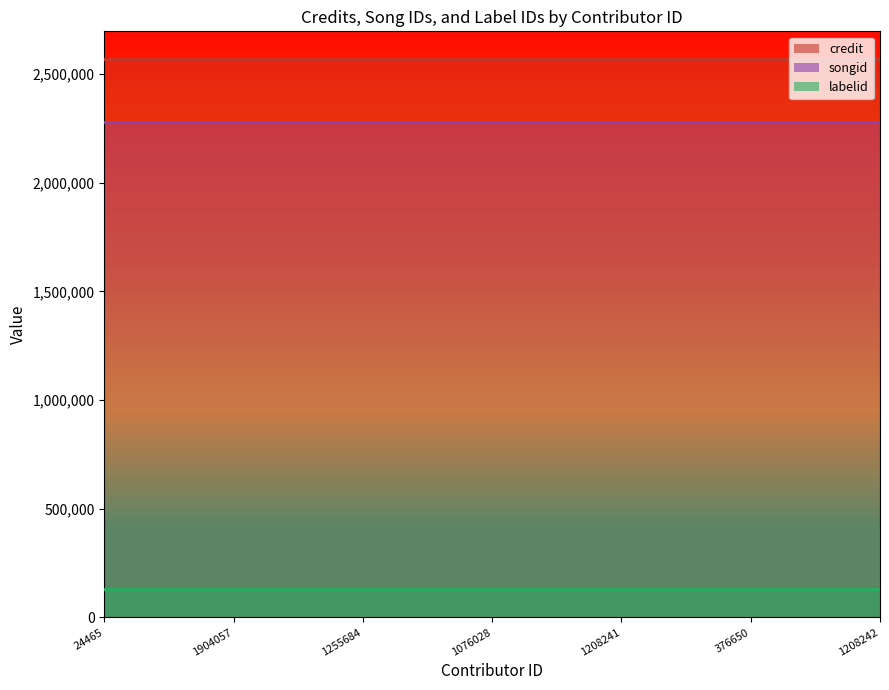

Reading left to right, transcribe all the data shown in this chart.

credit: 2569017	2569017	2569017	2569017	2569017	2569017	2569017
songid: 2278977	2278977	2278977	2278977	2278977	2278977	2278977
labelid: 131614	131614	131614	131614	131614	131614	131614